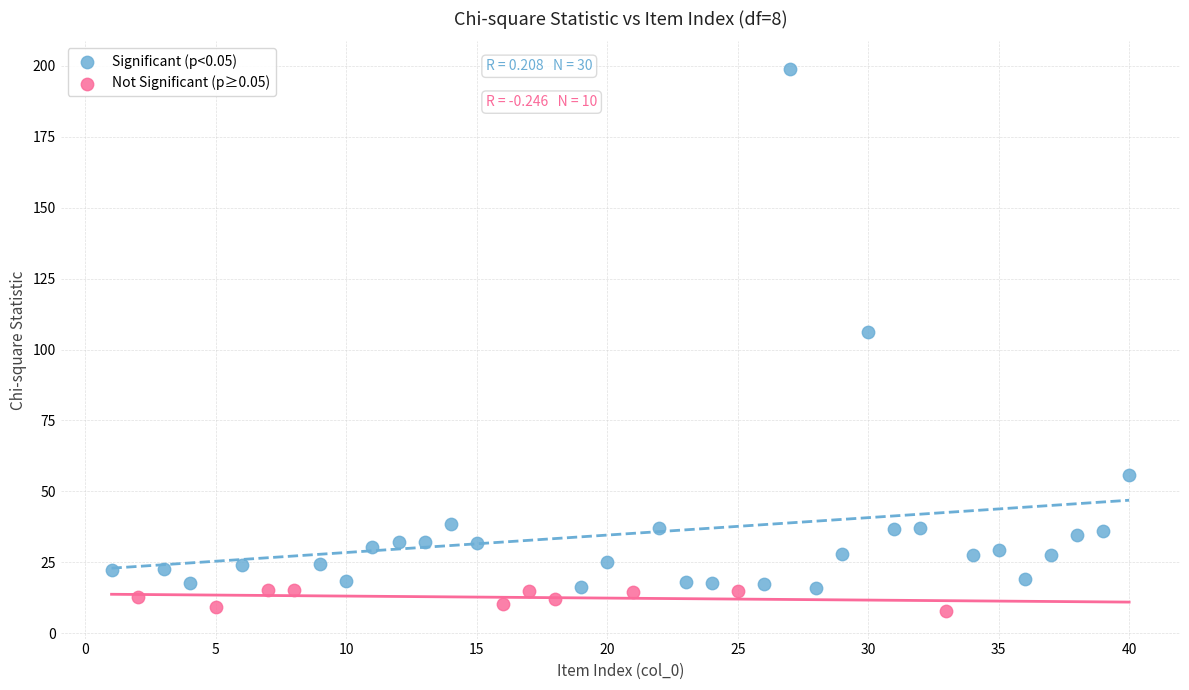

Which series reaches the maximum Y coordinate?

Significant (p<0.05)